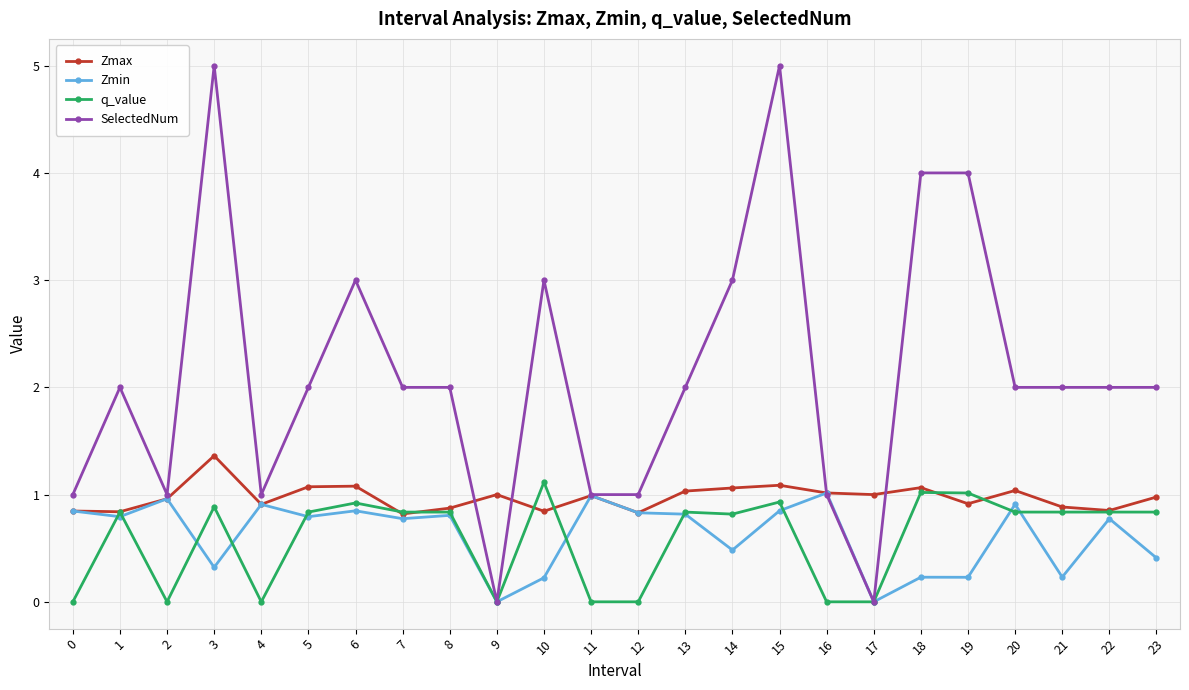

What is the minimum value for Zmax?

0.8